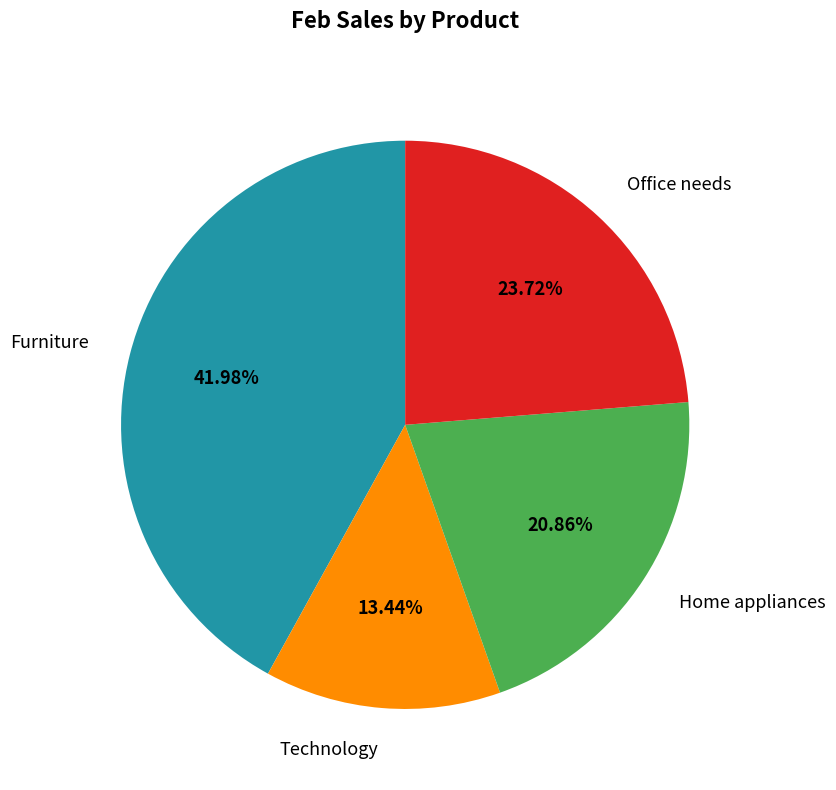

Do Furniture and Office needs together represent more than half of the pie?

Yes